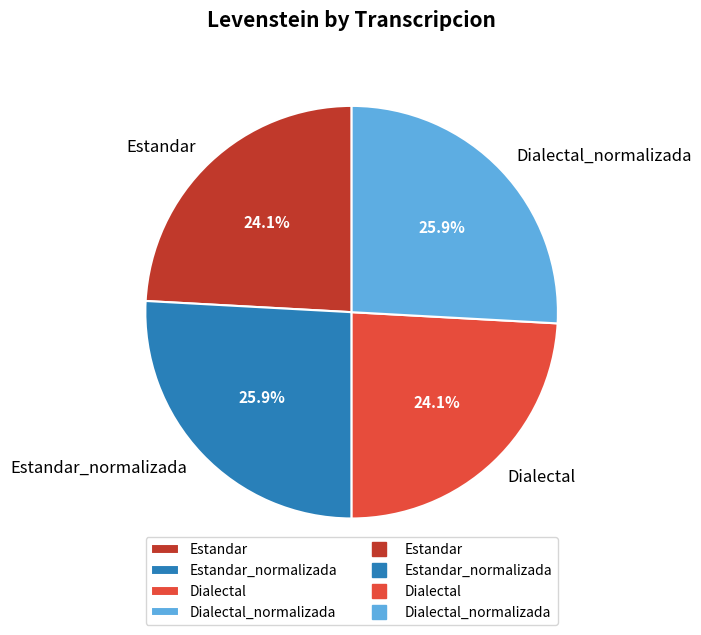

Count the number of slices in the pie.

4